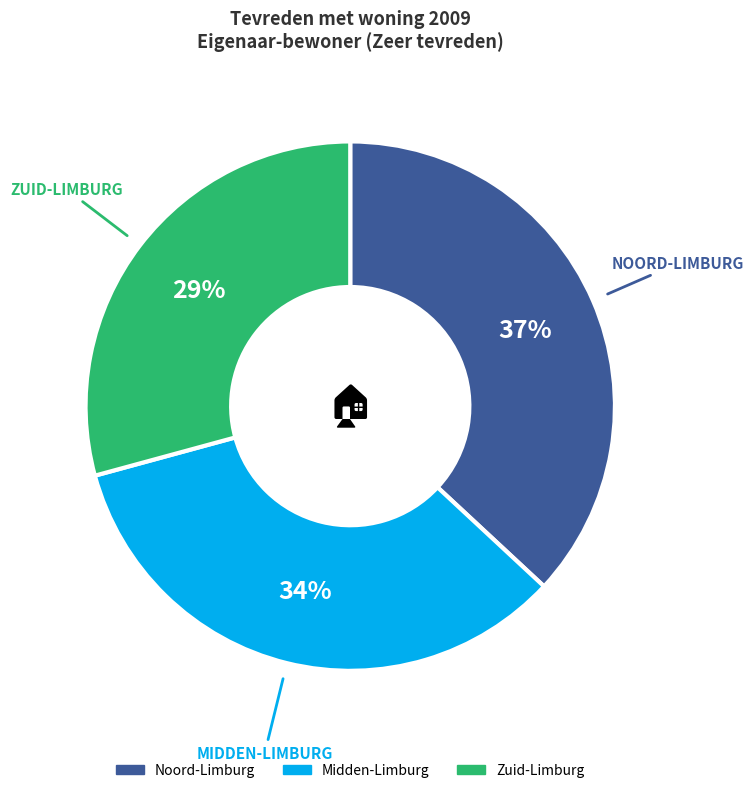

What is the ratio of the value at Midden-Limburg to the value at Zuid-Limburg?

1.2